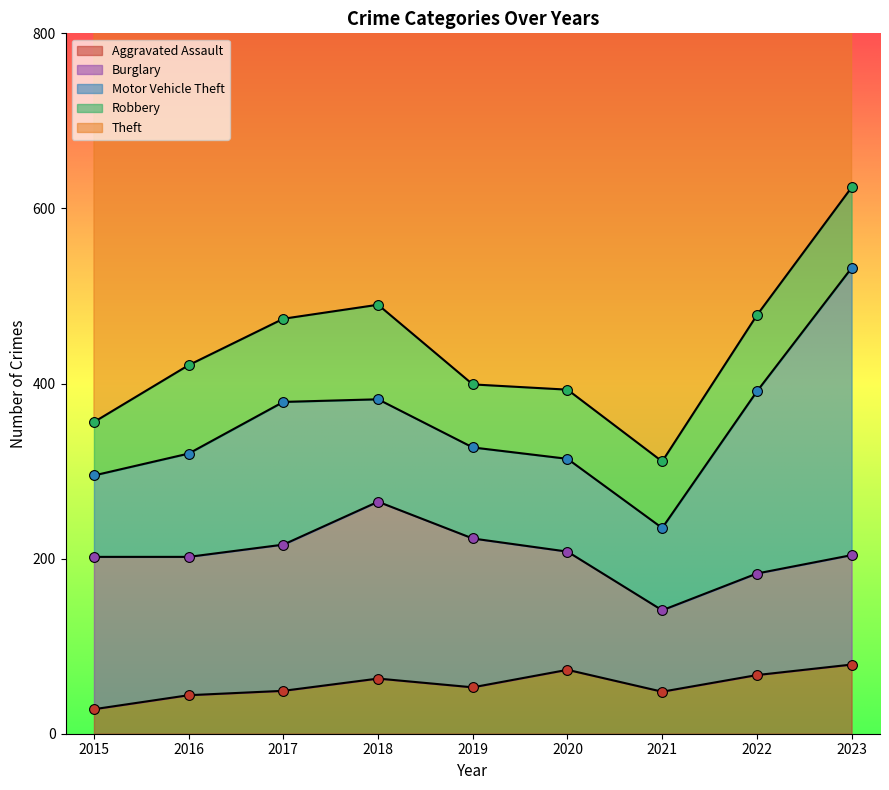

Which series has the largest total across all categories?

Theft